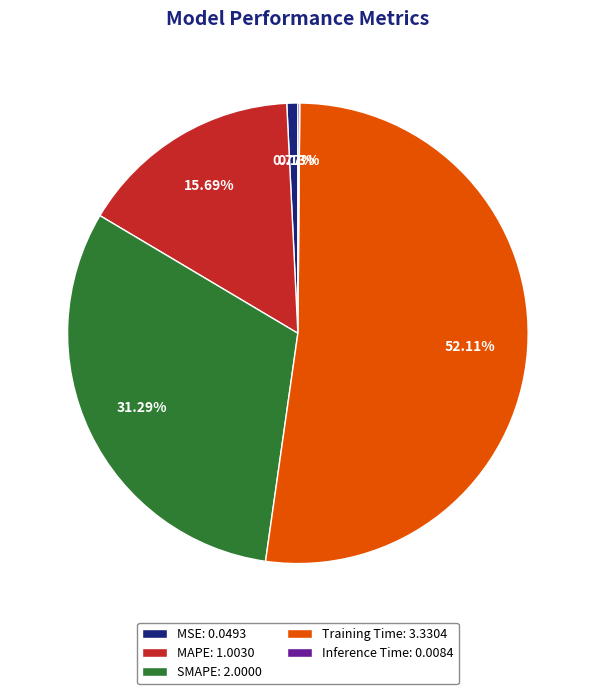

How much of the chart is everything except SMAPE?

68.7%